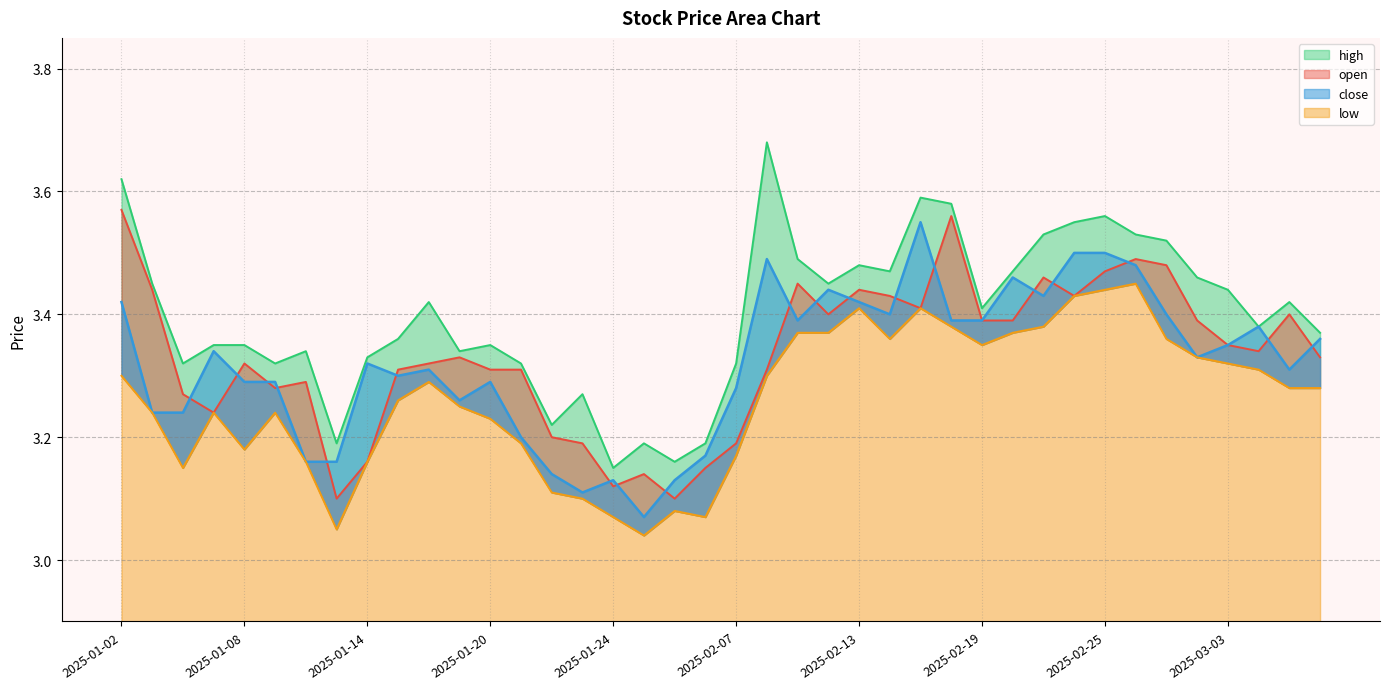

True or false: low has more than 1 interior local peaks.

True